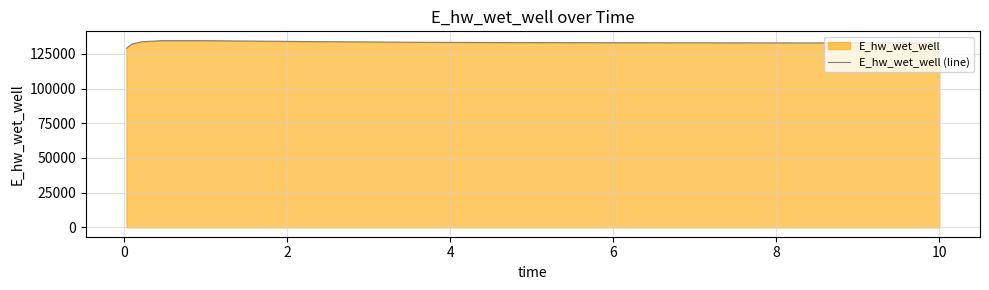

What is the minimum value shown in the chart?

129017.8